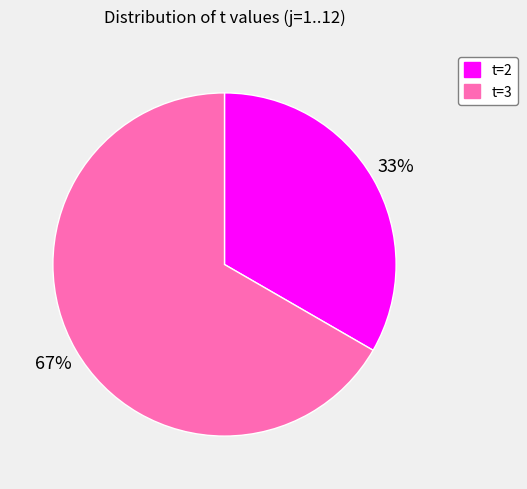

Is the sum of t=3 and t=2 greater than half?

Yes